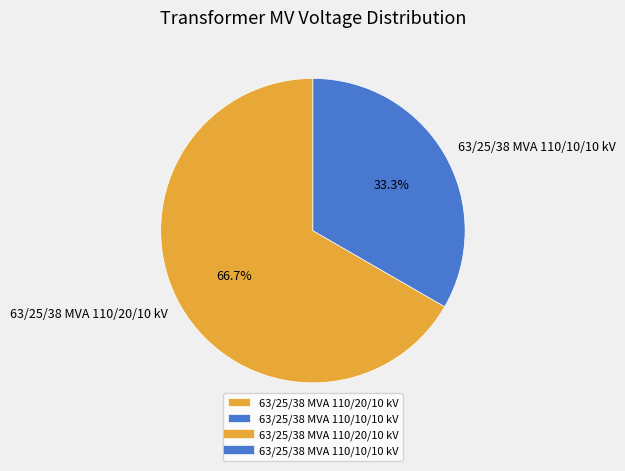

To the nearest percent, what is the combined percentage of 63/25/38 MVA 110/10/10 kV and 63/25/38 MVA 110/20/10 kV?

100%